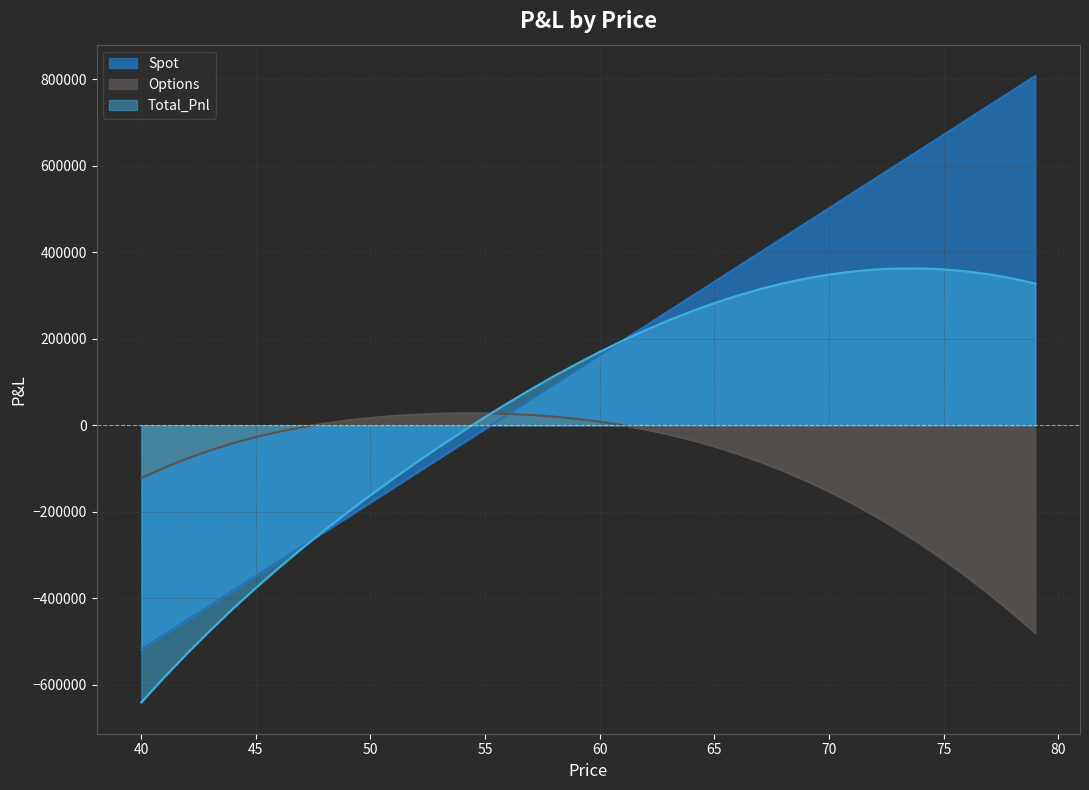

How many values in the Options series exceed -34092?

19